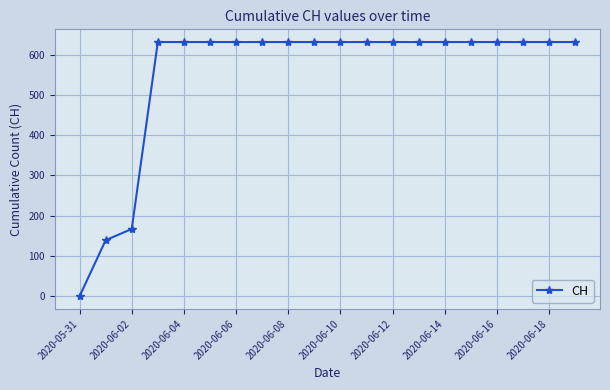

What is the value of the 20th point from the left?

631